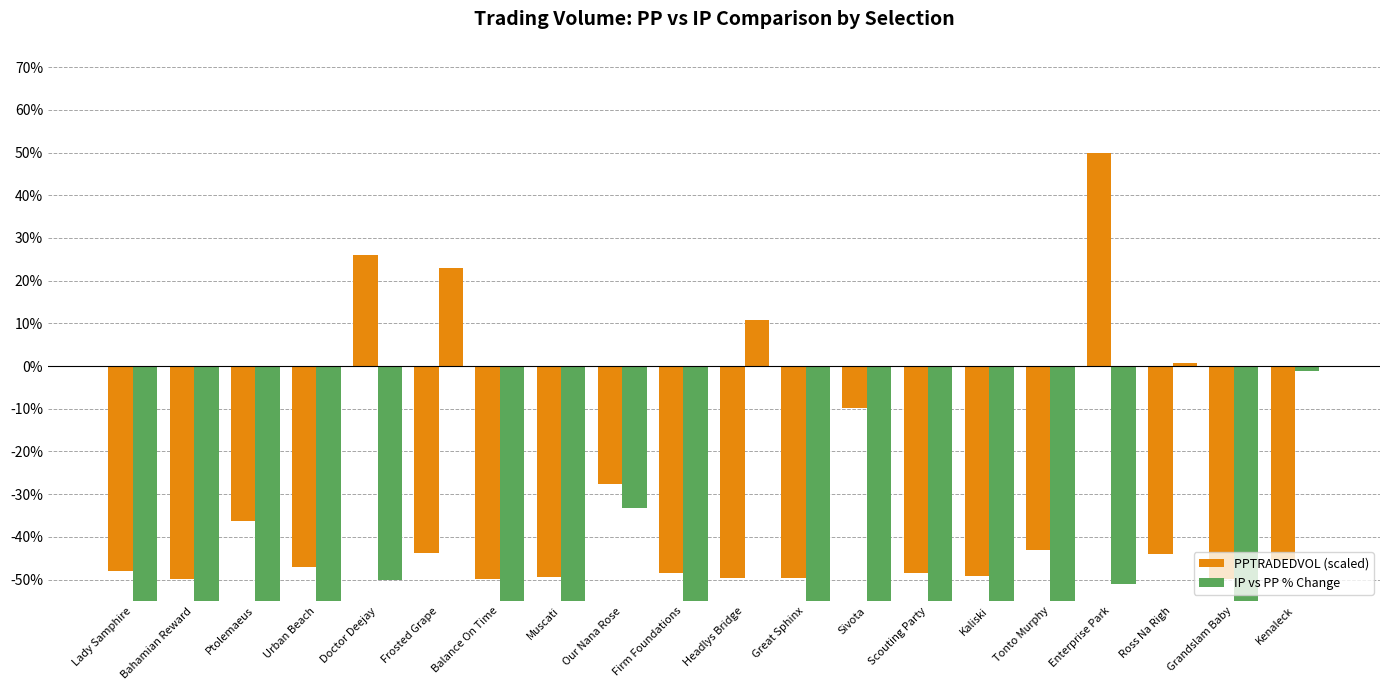

Between Doctor Deejay and Muscati, which series saw the biggest shift?

PPTRADEDVOL (scaled)